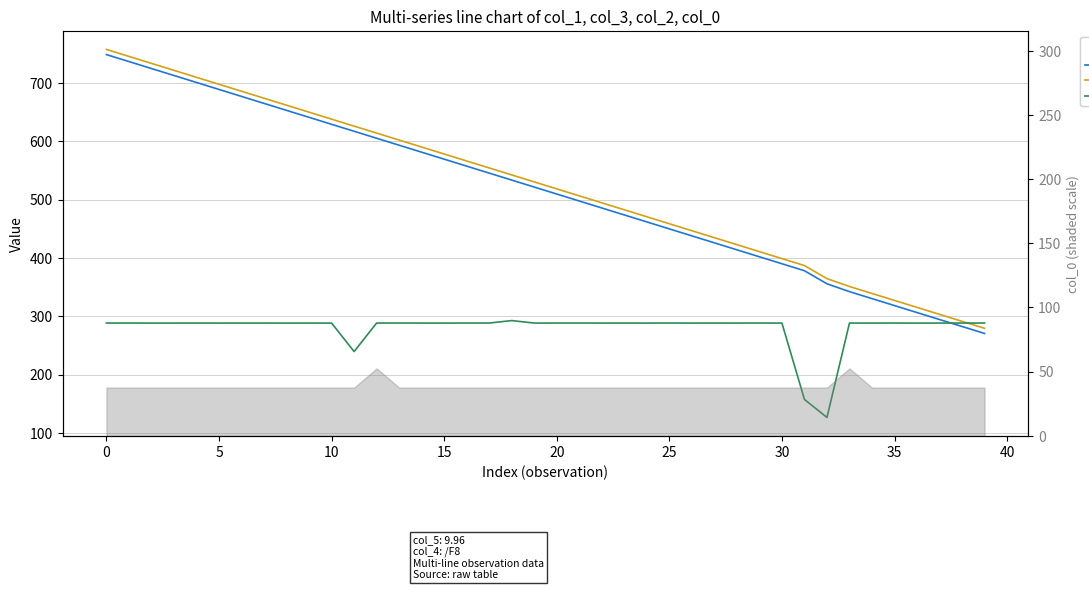

At which category does the chart reach its minimum across all series?

32